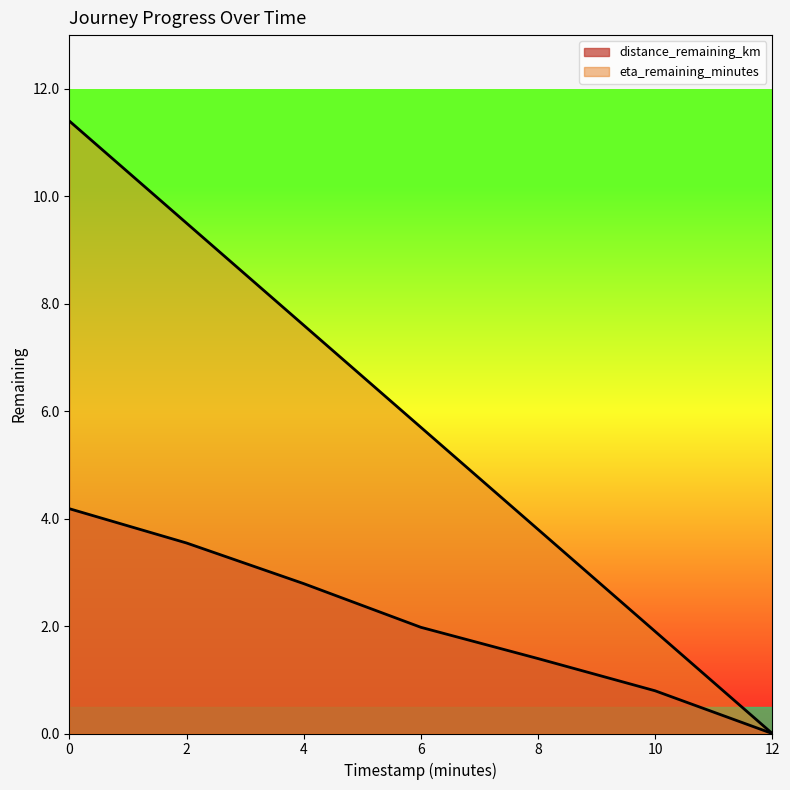

How many lines are shown in the chart?

2